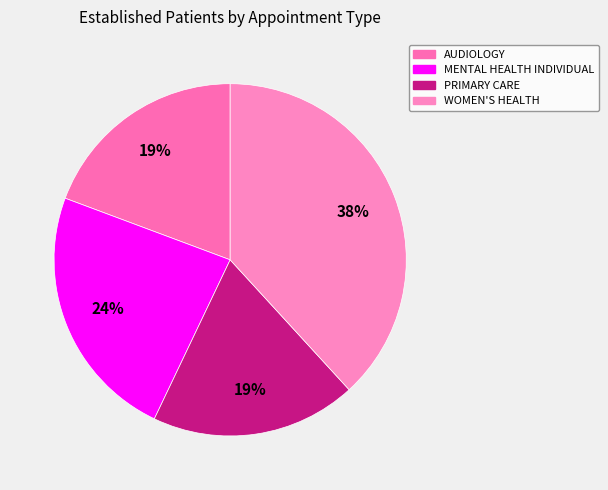

Does any single category account for the majority?

No